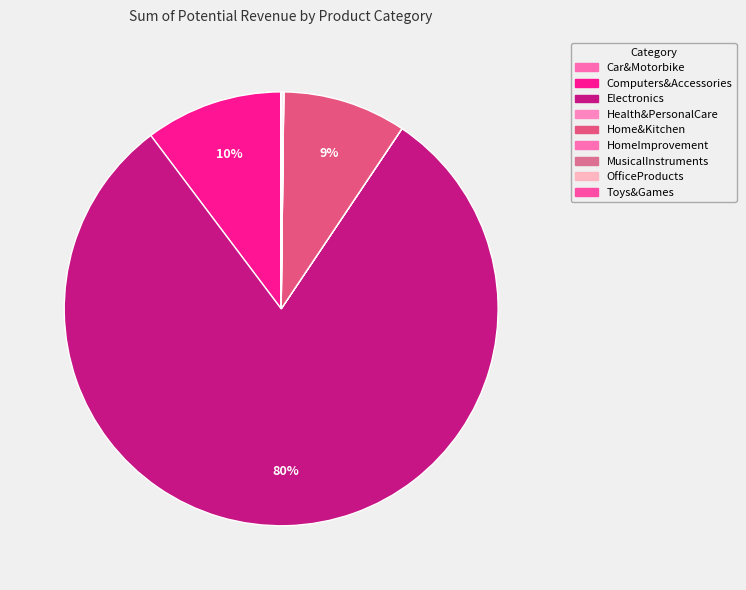

To the nearest percent, what is the difference between the Electronics and MusicalInstruments slice percentages?

80%